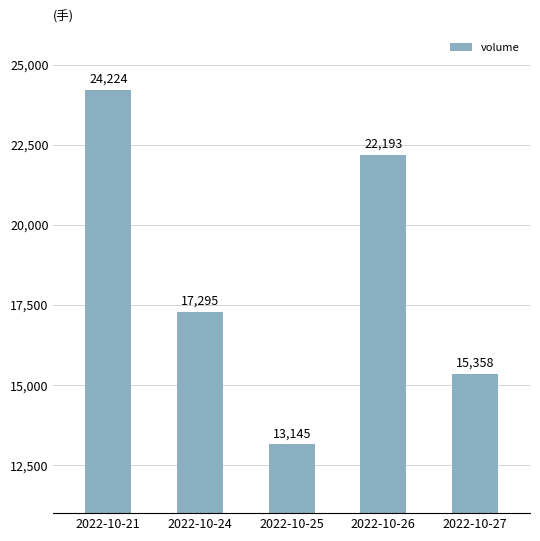

What is the sum of the values at 2022-10-21 and 2022-10-25?

37369